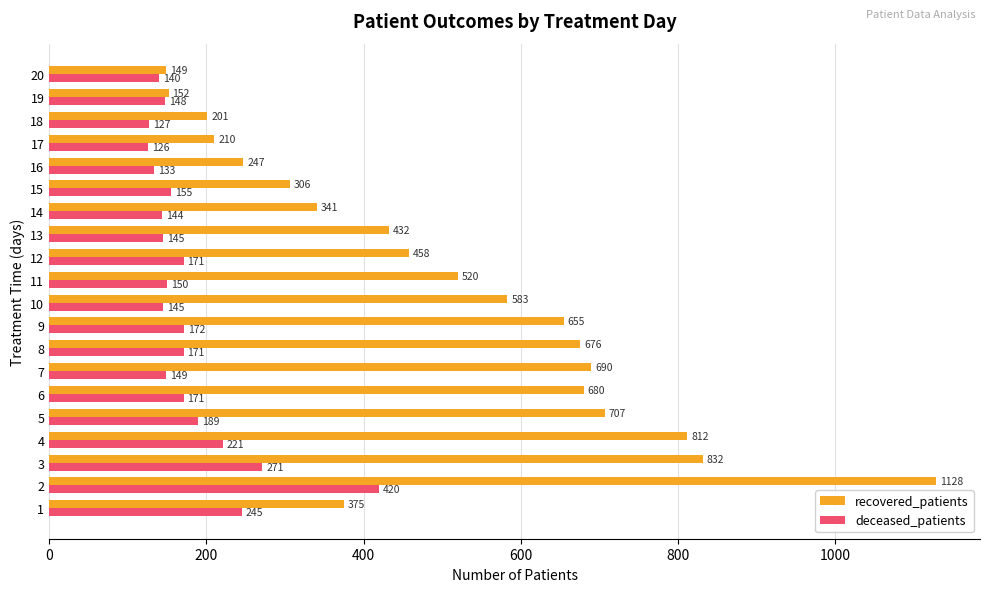

What is the total value across all series at 5?

896